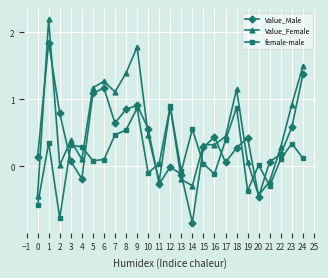

Which category has the lowest value in the Value_Male series?

14